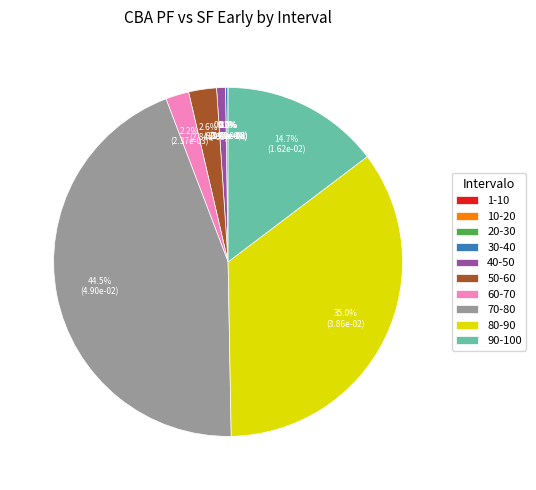

Combined, what portion of the pie is 80-90 and 70-80?

79.5%